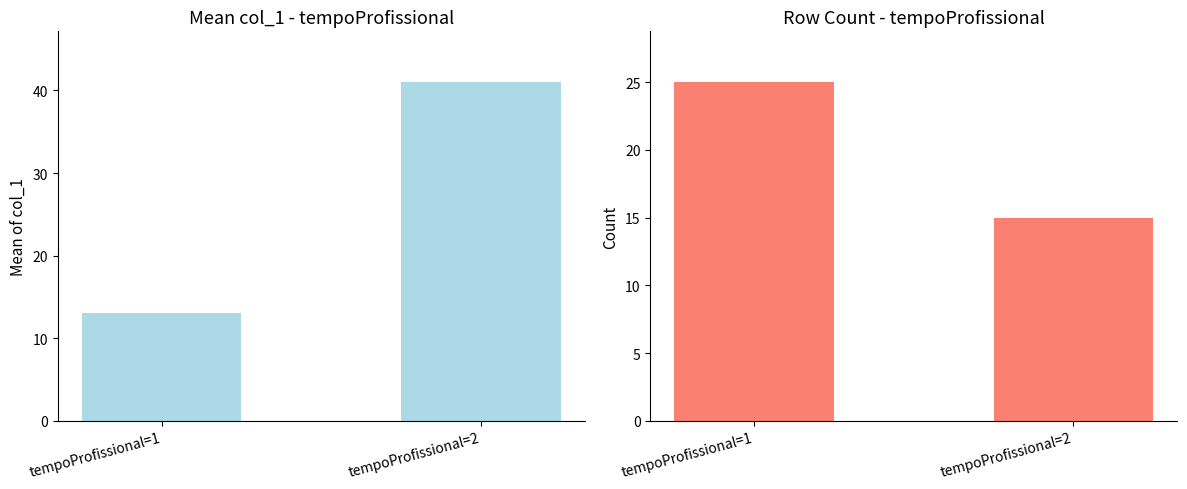

Which series has the widest spread of values?

col_1 mean